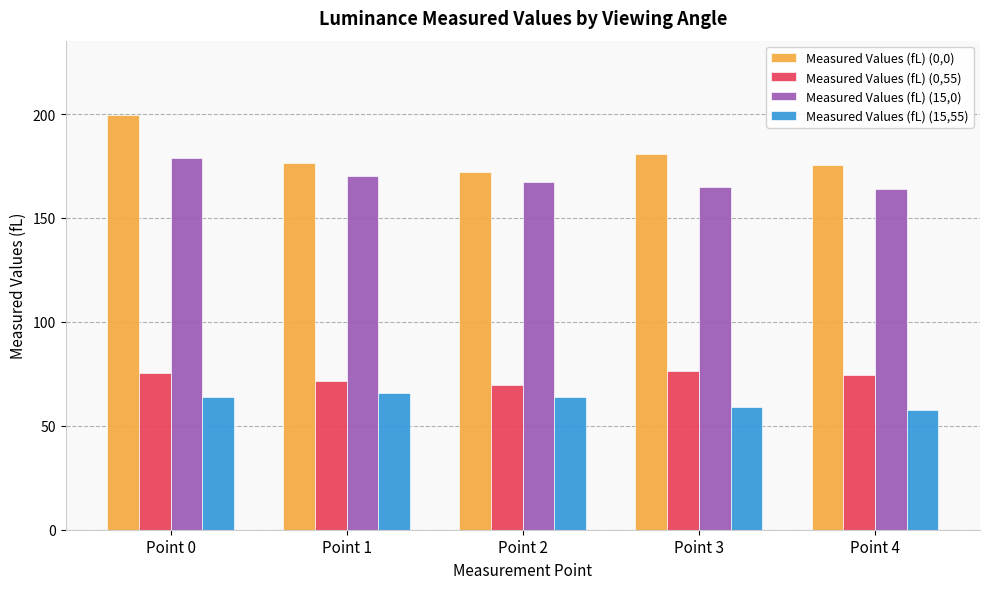

Rank the series at Point 2 from lowest to highest value.

Measured Values (fL) (15,55), Measured Values (fL) (0,55), Measured Values (fL) (15,0), Measured Values (fL) (0,0)